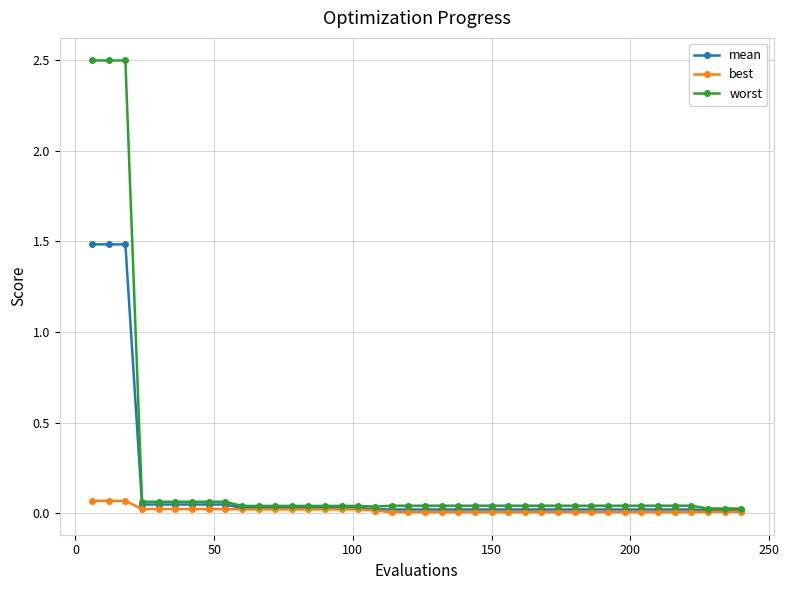

List the series in order of their peak value, highest first.

worst, mean, best